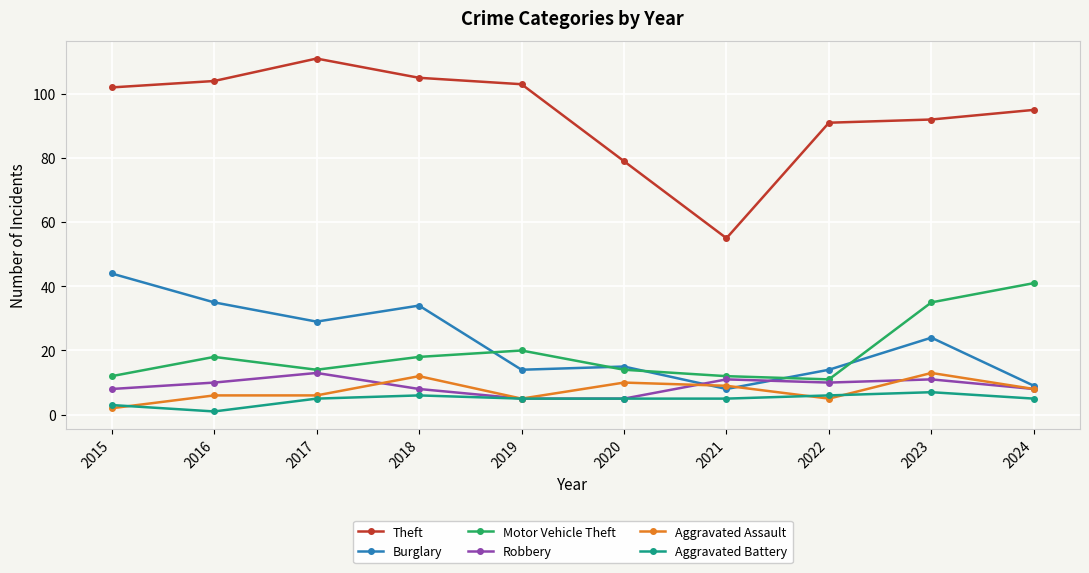

Which series has the largest range (max minus min)?

Theft